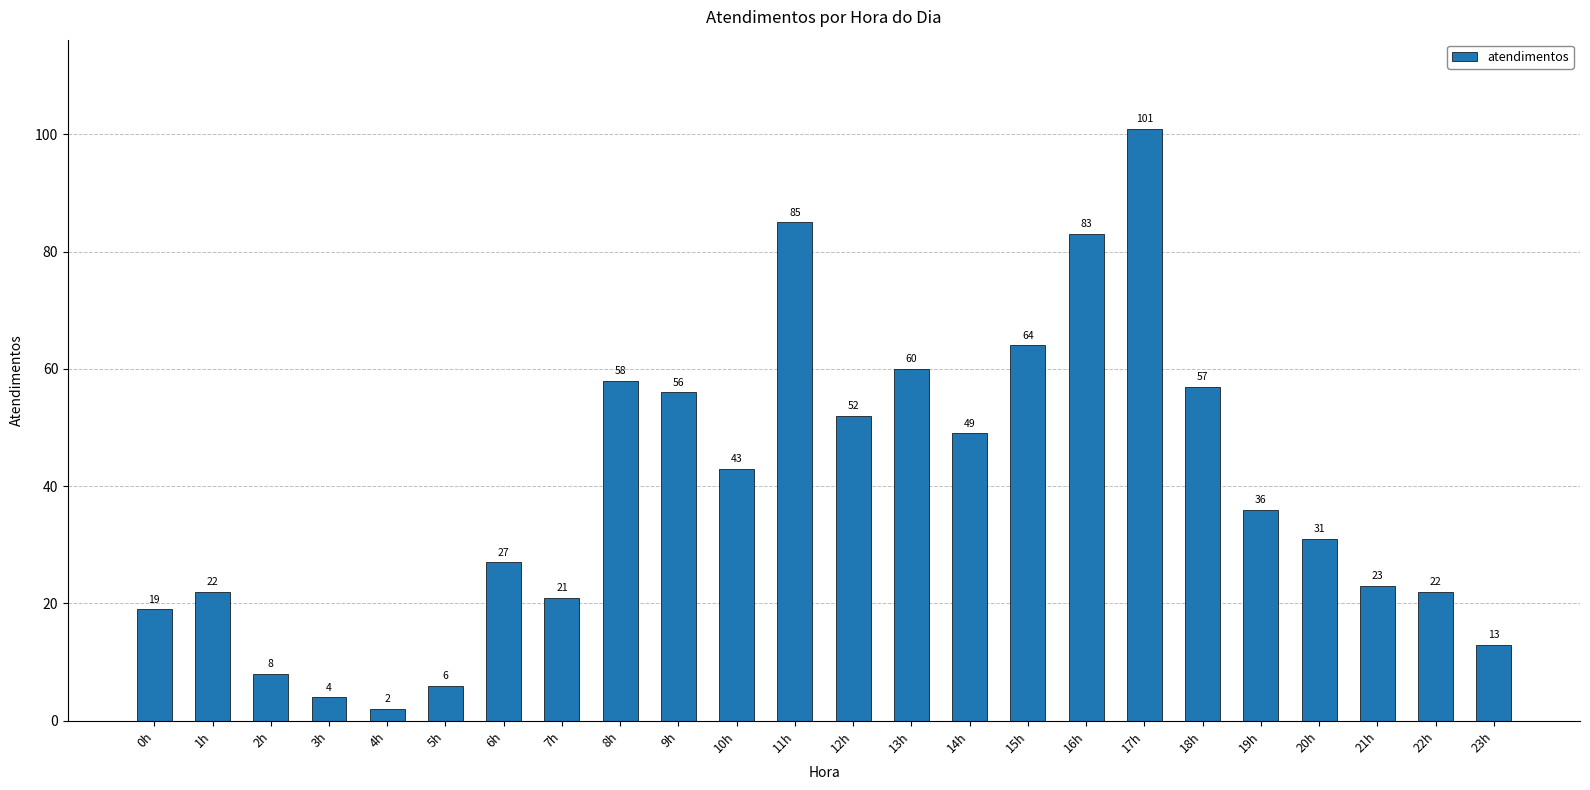

Where does the data first go above 36?

8h